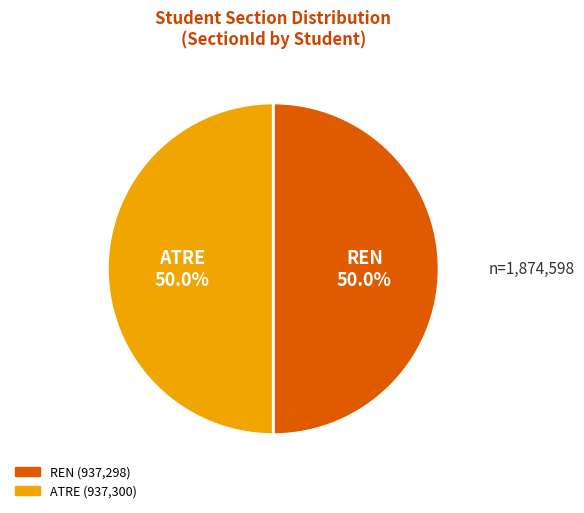

To the nearest percent, what portion does REN represent?

50%